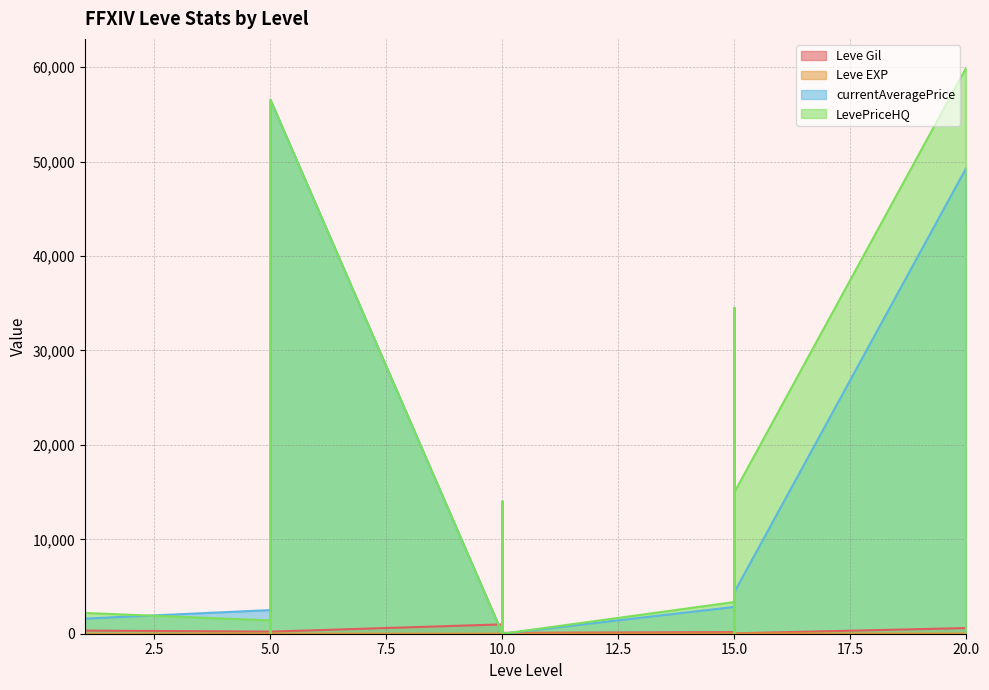

What is the average value of the Leve Gil series?

478.3